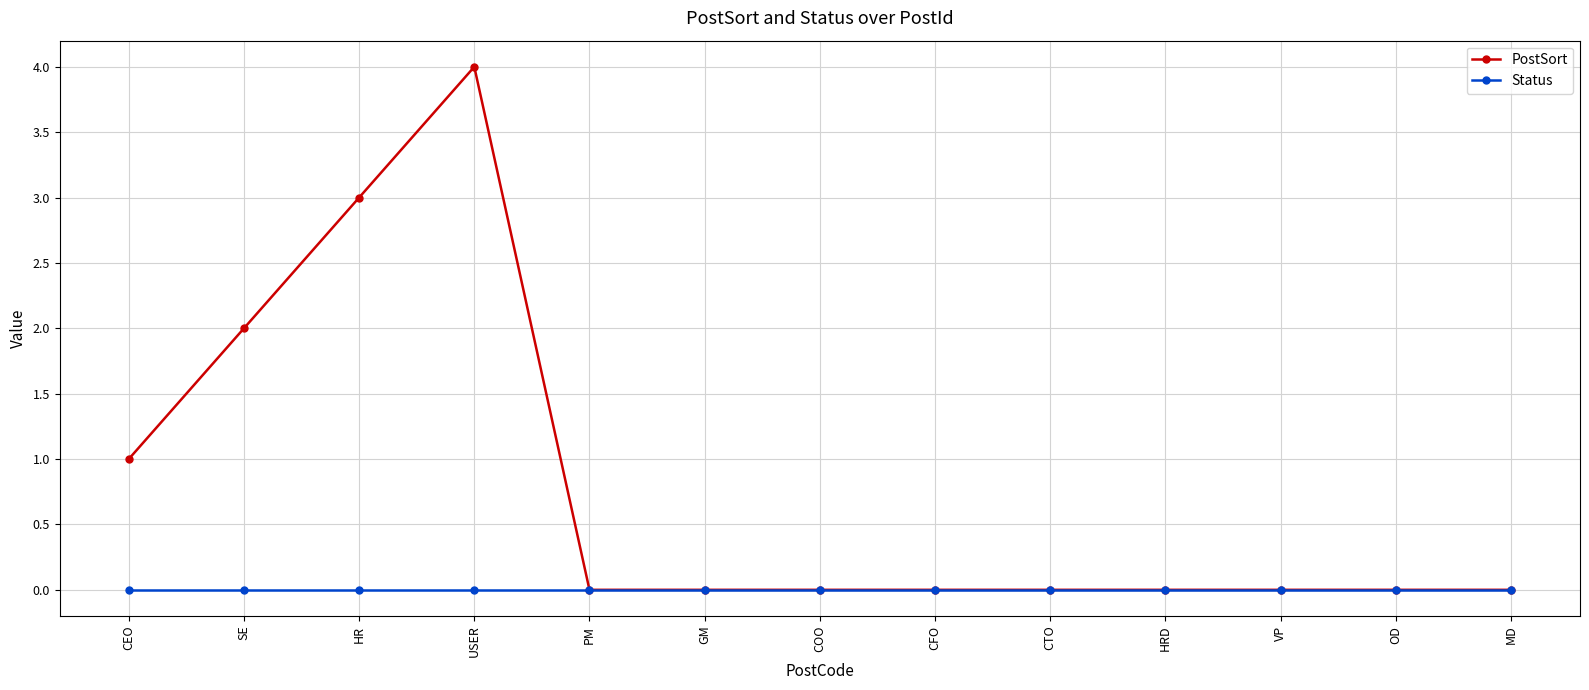

Count the number of data series in this chart.

2